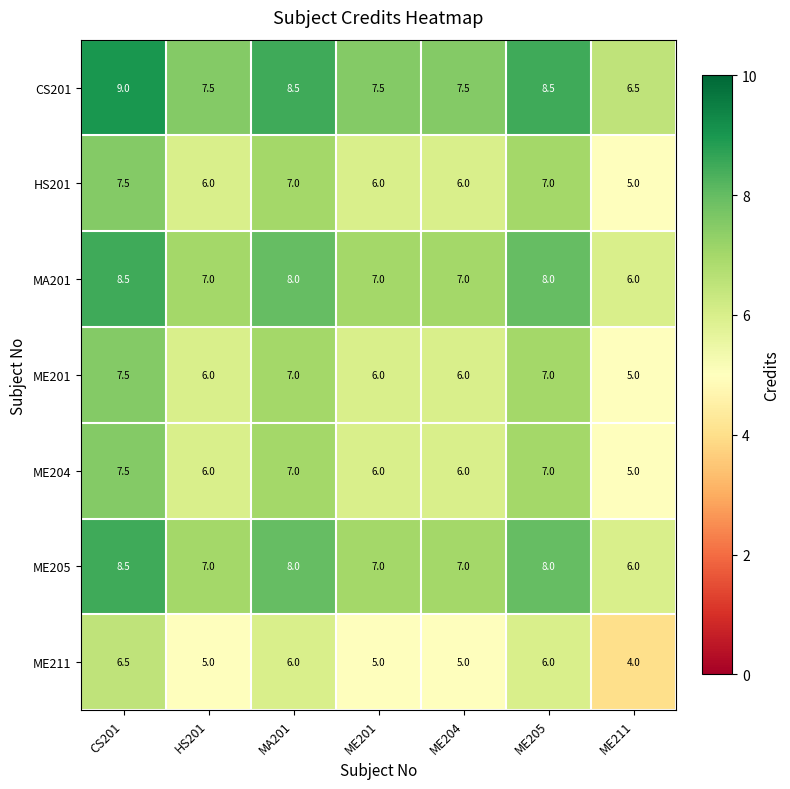

Is it true that ME205 equals 8.0 at ME211?

False